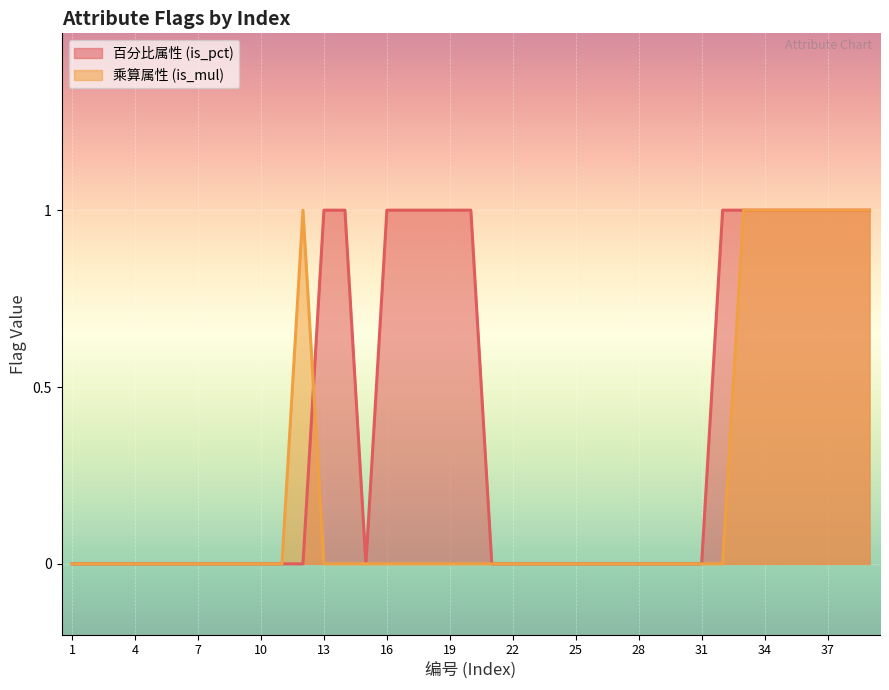

True or false: is_mul has a value of -1 at 24.

False